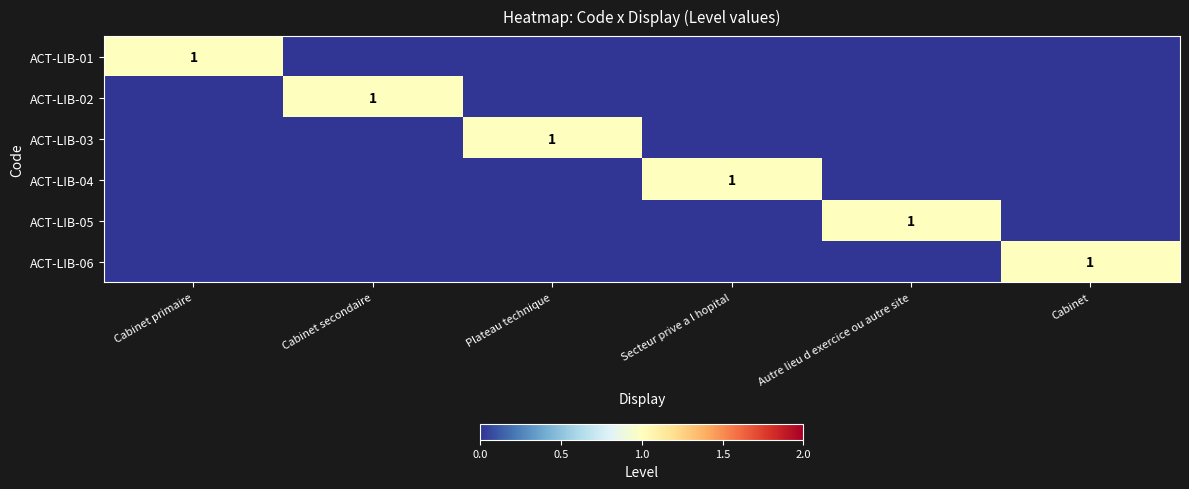

True or false: ACT-LIB-04 has a value of 0 at Plateau technique.

True